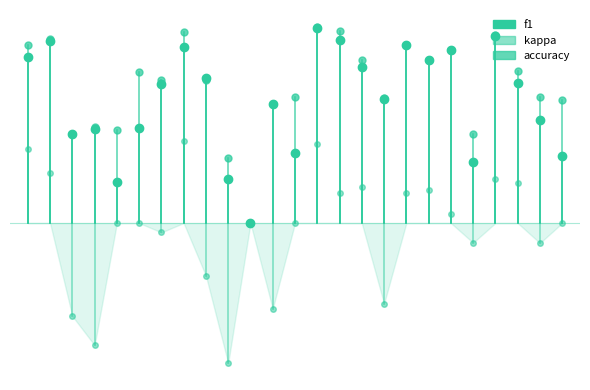

True or false: f1 and kappa cross at least once.

False